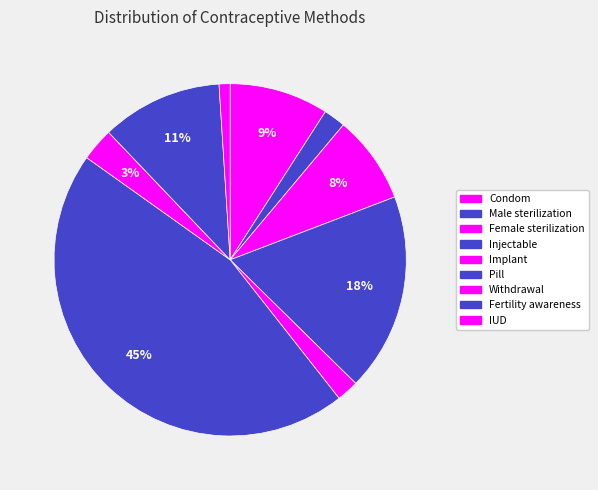

Is there any slice that represents more than half of the pie?

No